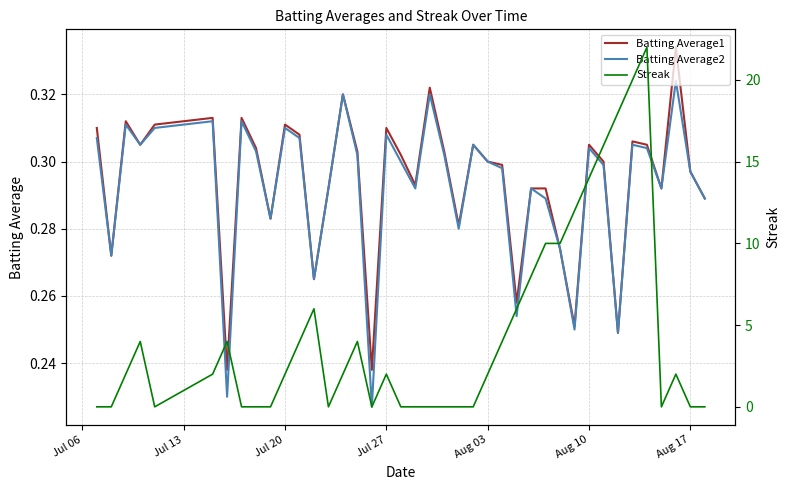

Rank the series by their maximum value, from lowest to highest.

Batting Average2, Batting Average1, Streak